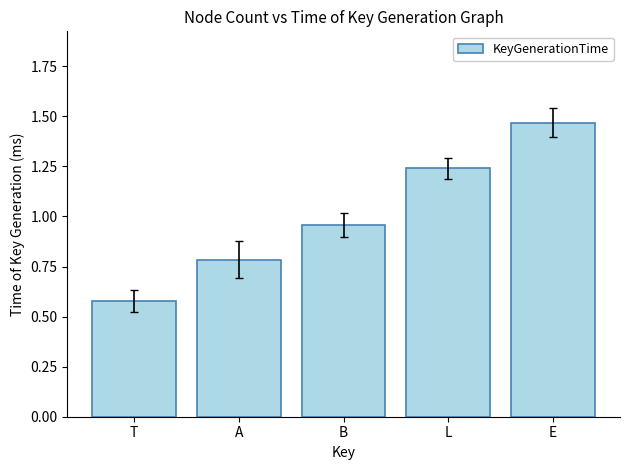

How many distinct data groups are displayed?

1